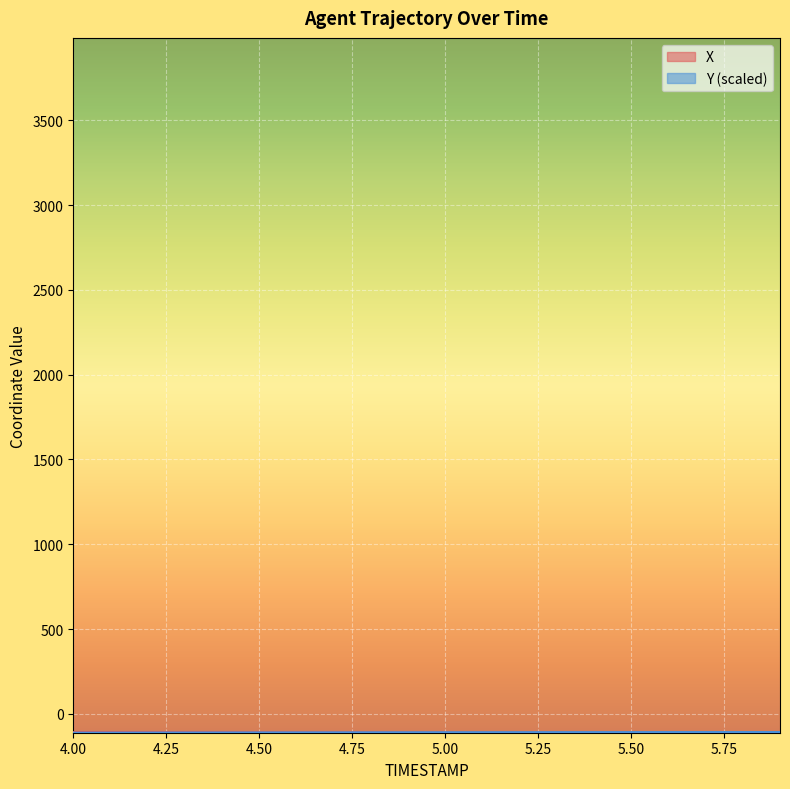

What is the total value across all series at 5.00?

-218.3